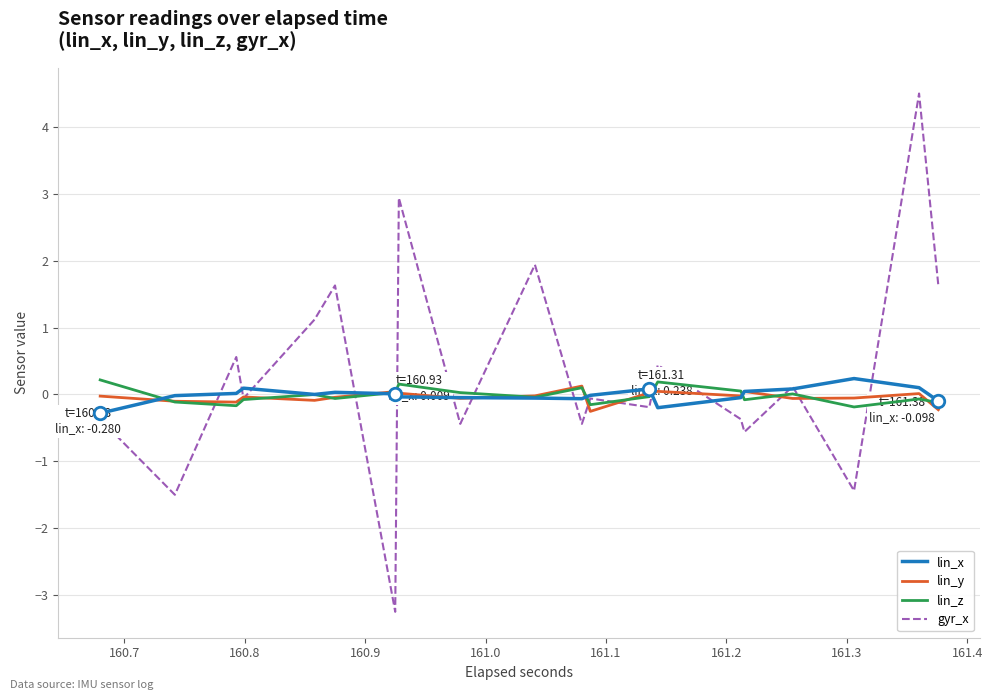

Which series has the largest range (max minus min)?

gyr_x